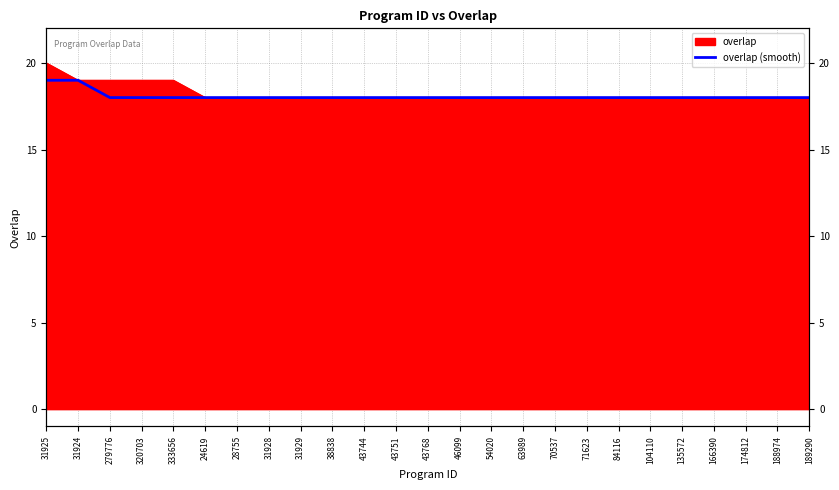

Where is the data nearest to the value 18?

279776